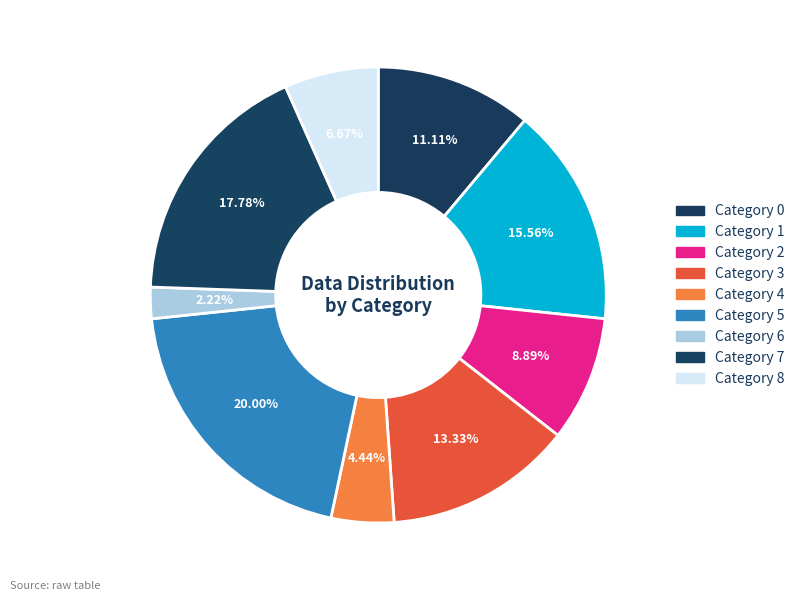

Which slice is the largest?

5